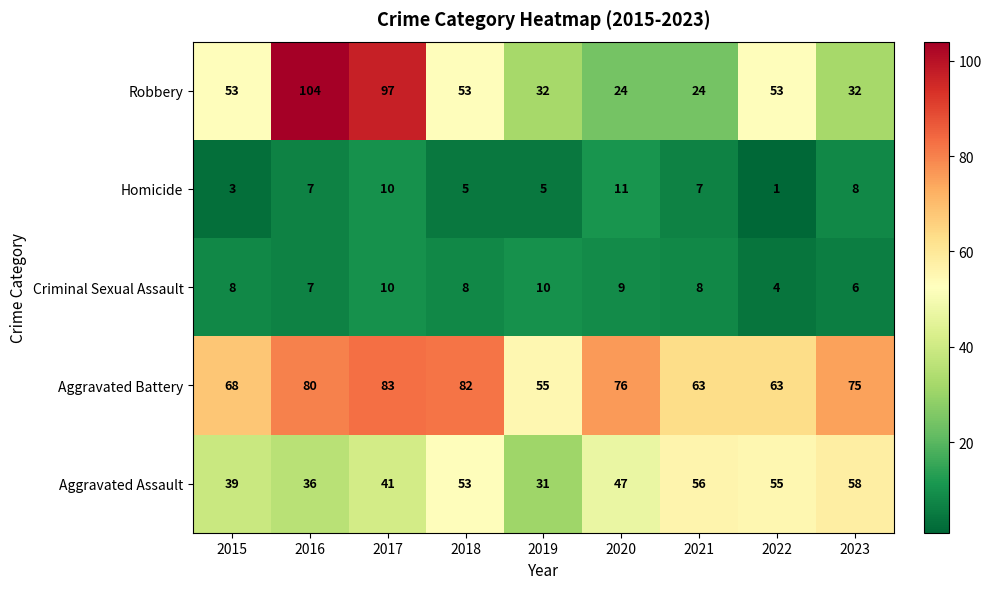

What is the sum of the Aggravated Assault values at 2019 and 2022?

86